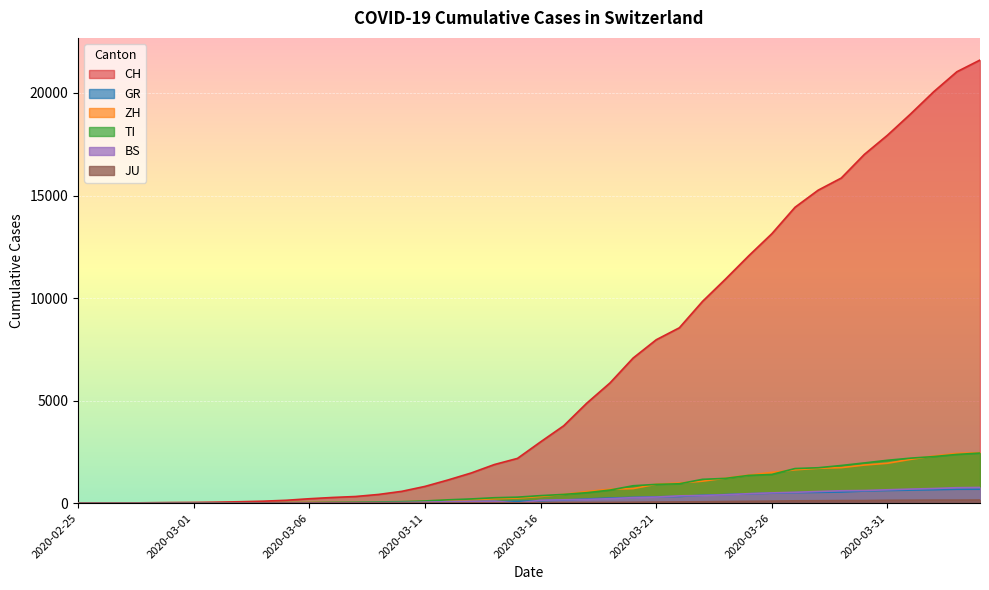

Where is TI nearest to the value 1221?

2020-03-24